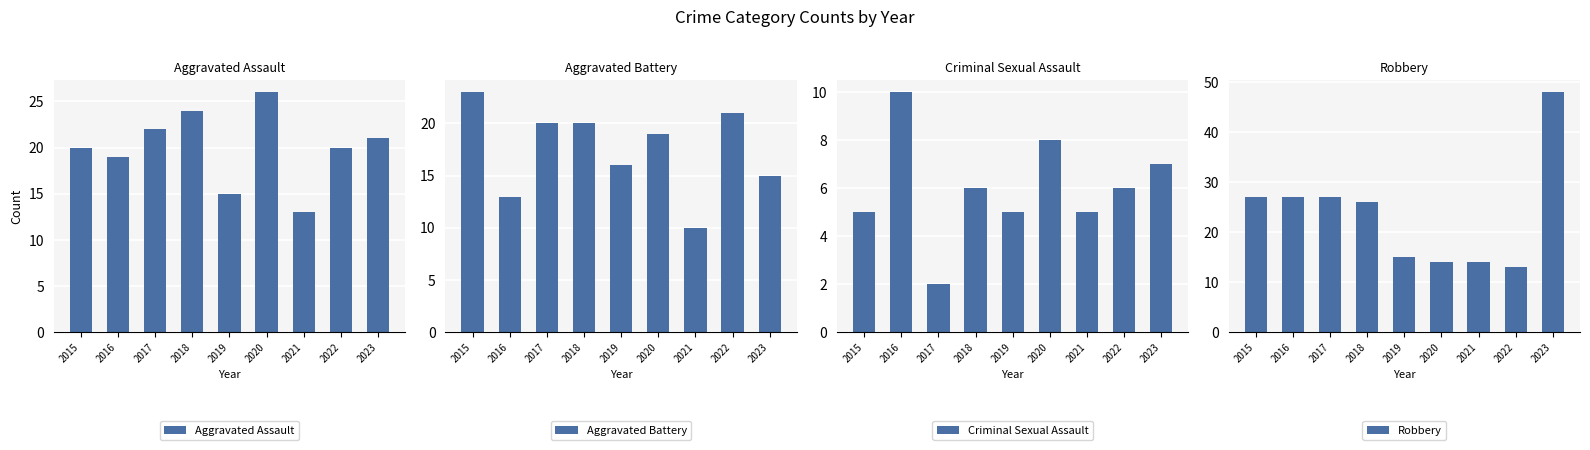

The value of Aggravated Assault at 2018 is 38. True or false?

False